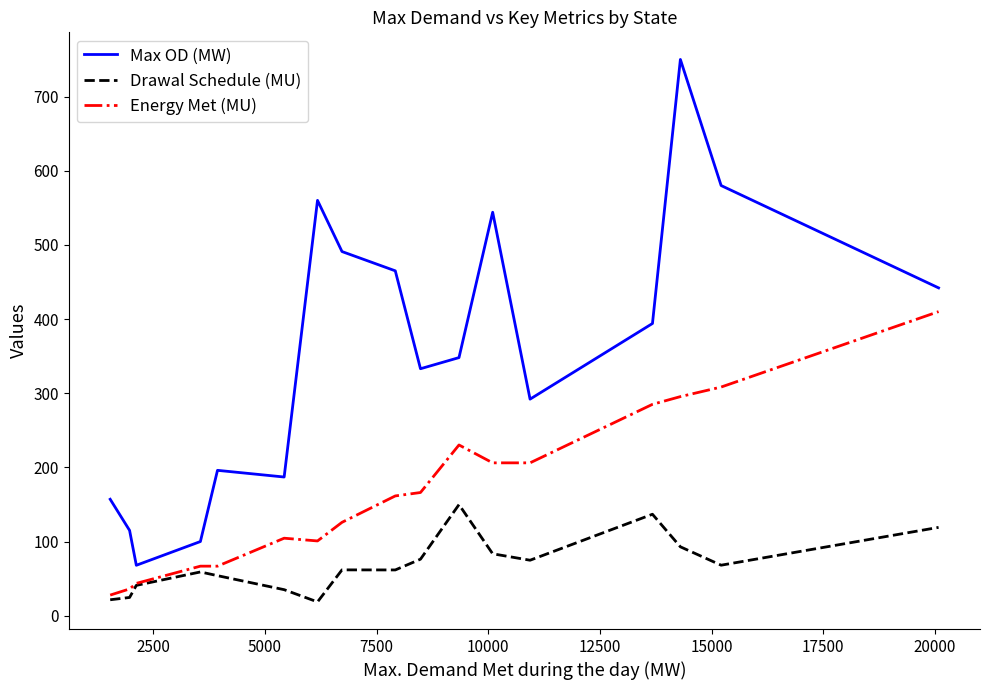

Which series has the widest spread of values?

Max OD (MW)